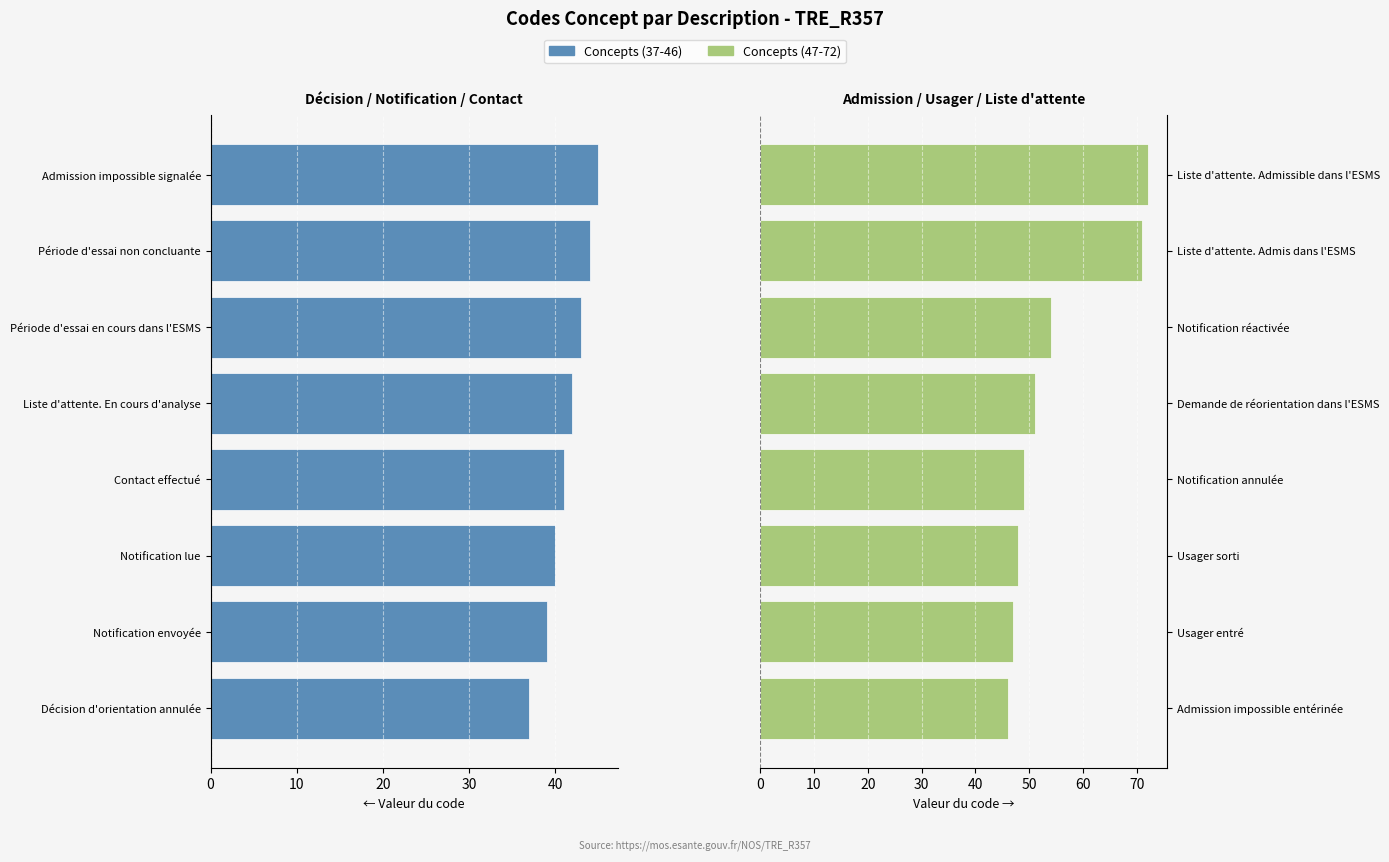

What is the maximum value shown in the chart?

72